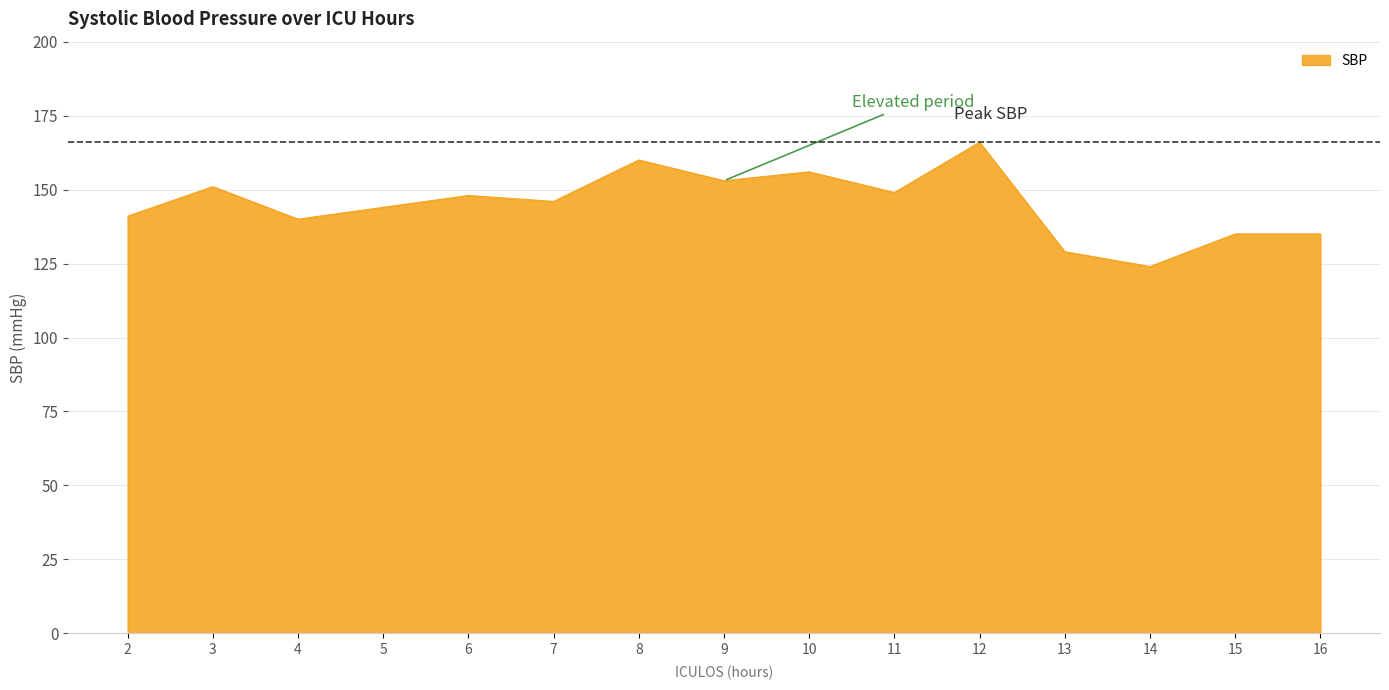

What is the smallest value displayed?

124